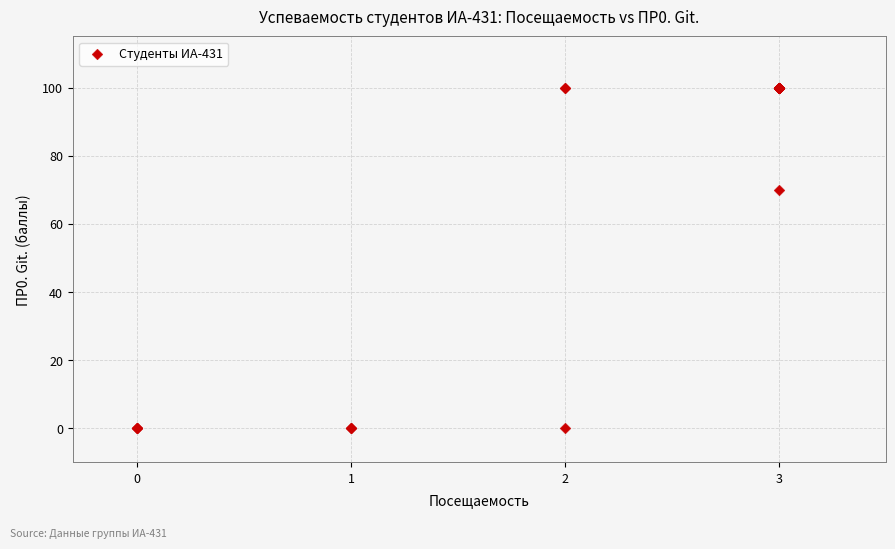

What Y value in the scatter plot is closest to 50?

70